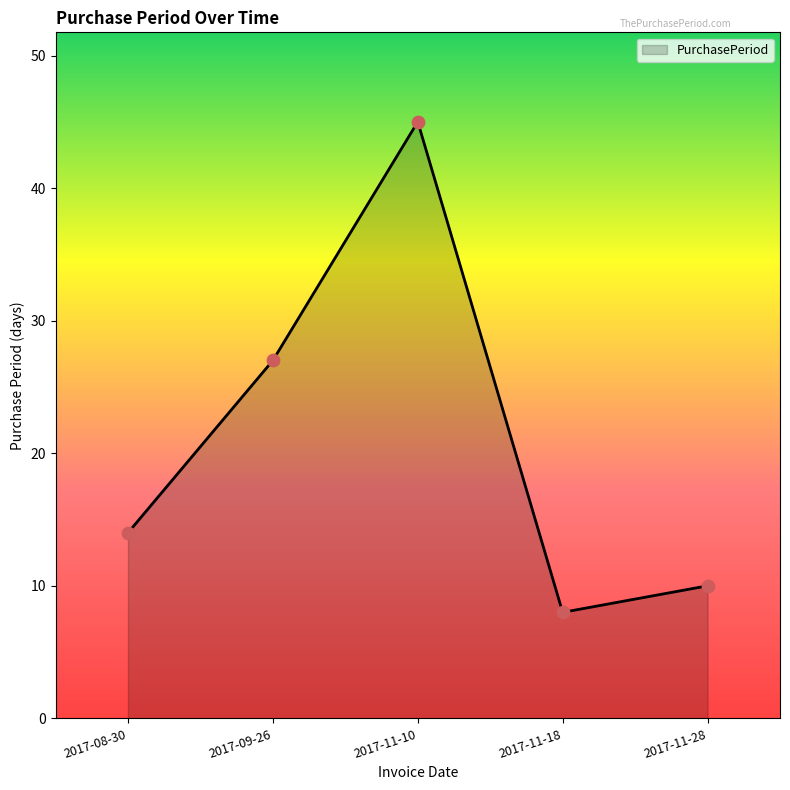

What is the change in value from 2017-11-18 to 2017-11-28?

+2